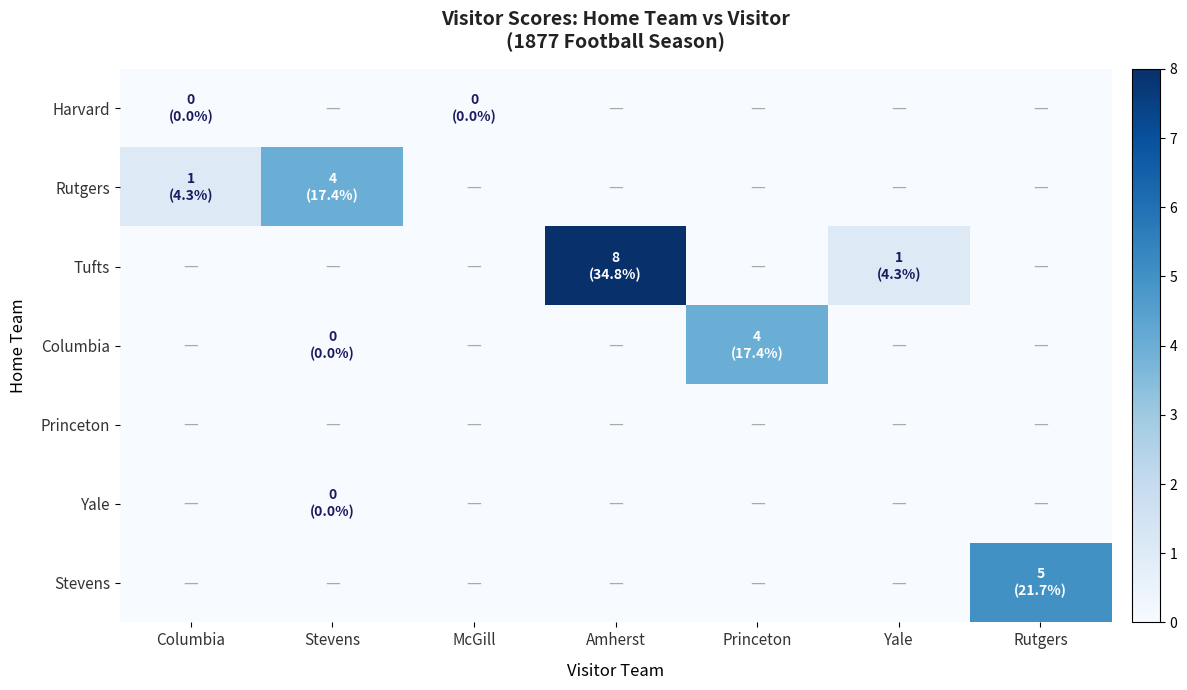

Which category has the highest value across all series?

Amherst